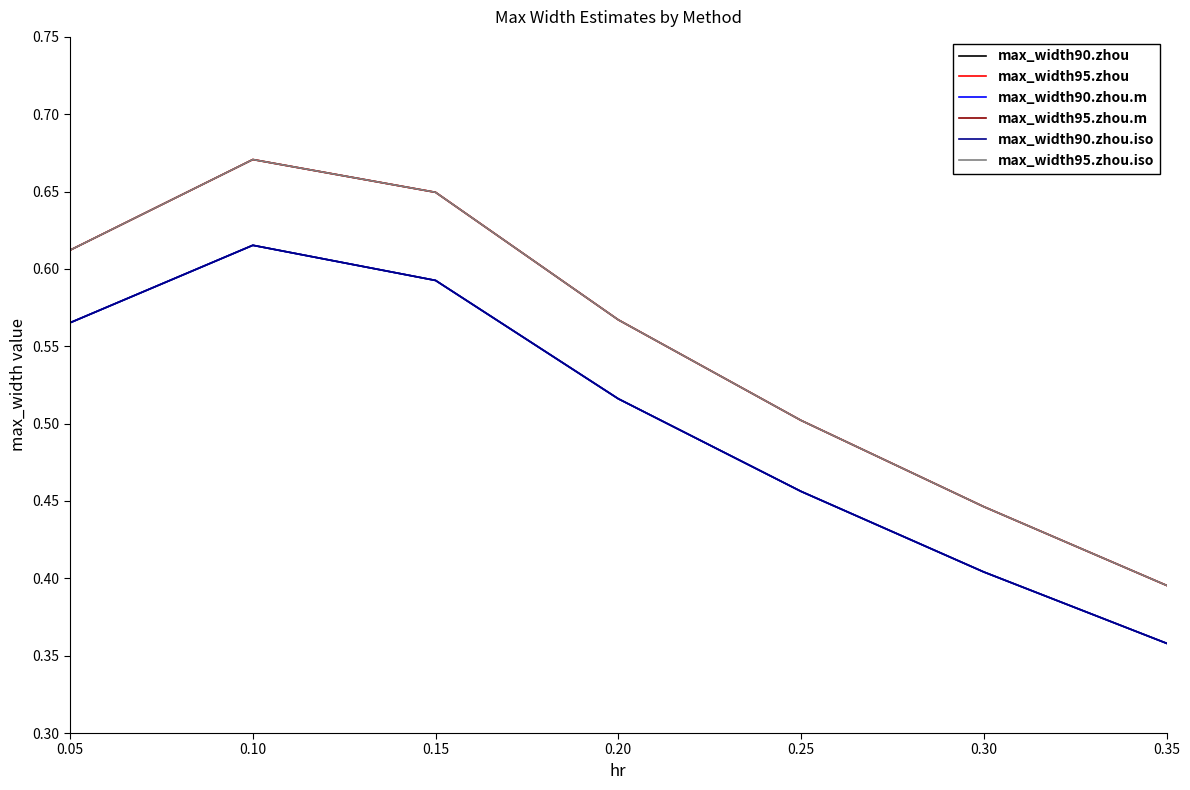

Reading left to right, extract all data points from this chart.

max_width90.zhou: 0.6	0.6	0.6	0.5	0.5	0.4	0.4
max_width95.zhou: 0.6	0.7	0.6	0.6	0.5	0.4	0.4
max_width90.zhou.m: 0.6	0.6	0.6	0.5	0.5	0.4	0.4
max_width95.zhou.m: 0.6	0.7	0.6	0.6	0.5	0.4	0.4
max_width90.zhou.iso: 0.6	0.6	0.6	0.5	0.5	0.4	0.4
max_width95.zhou.iso: 0.6	0.7	0.6	0.6	0.5	0.4	0.4